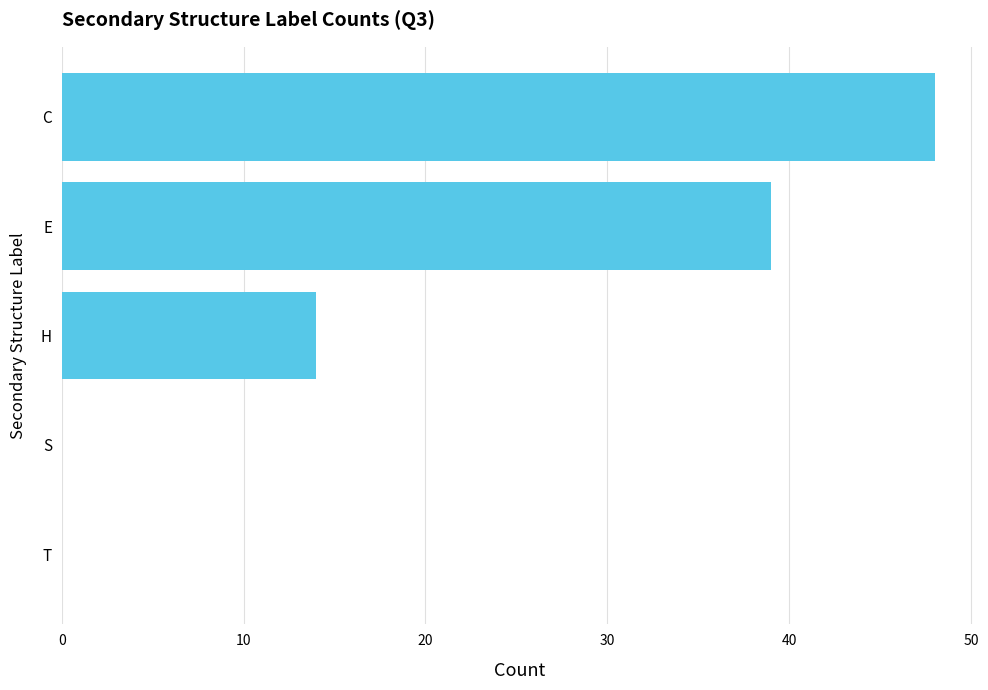

The value at H is 24. True or false?

False